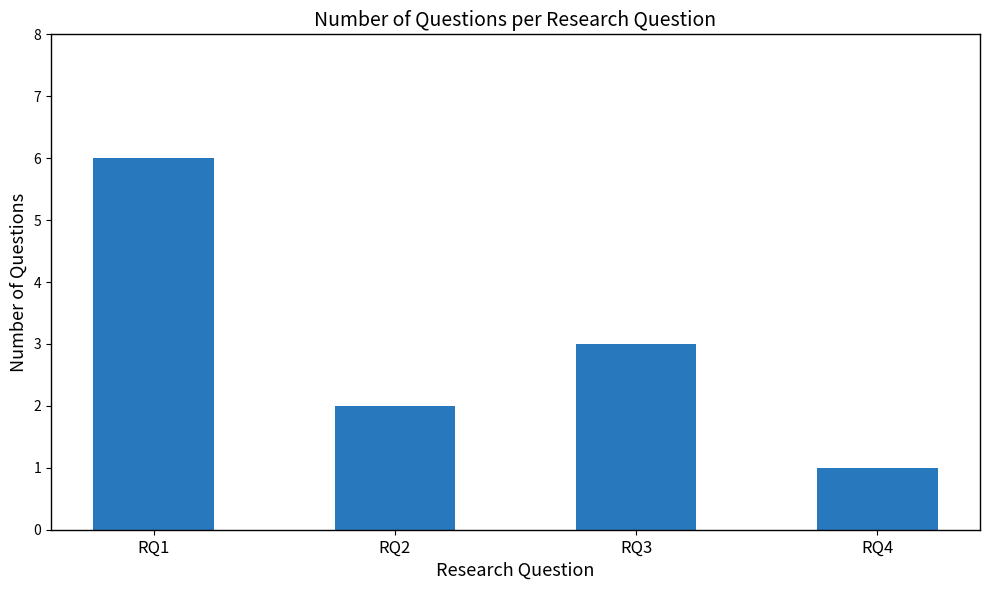

The value at RQ3 is 3. True or false?

True